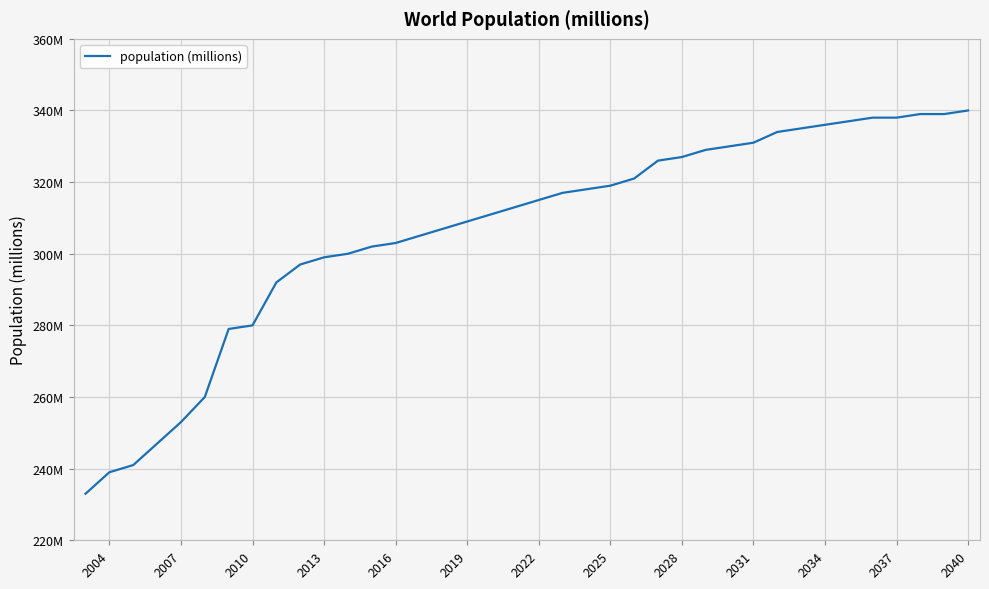

Is this an area chart (filled region under the line)?

No